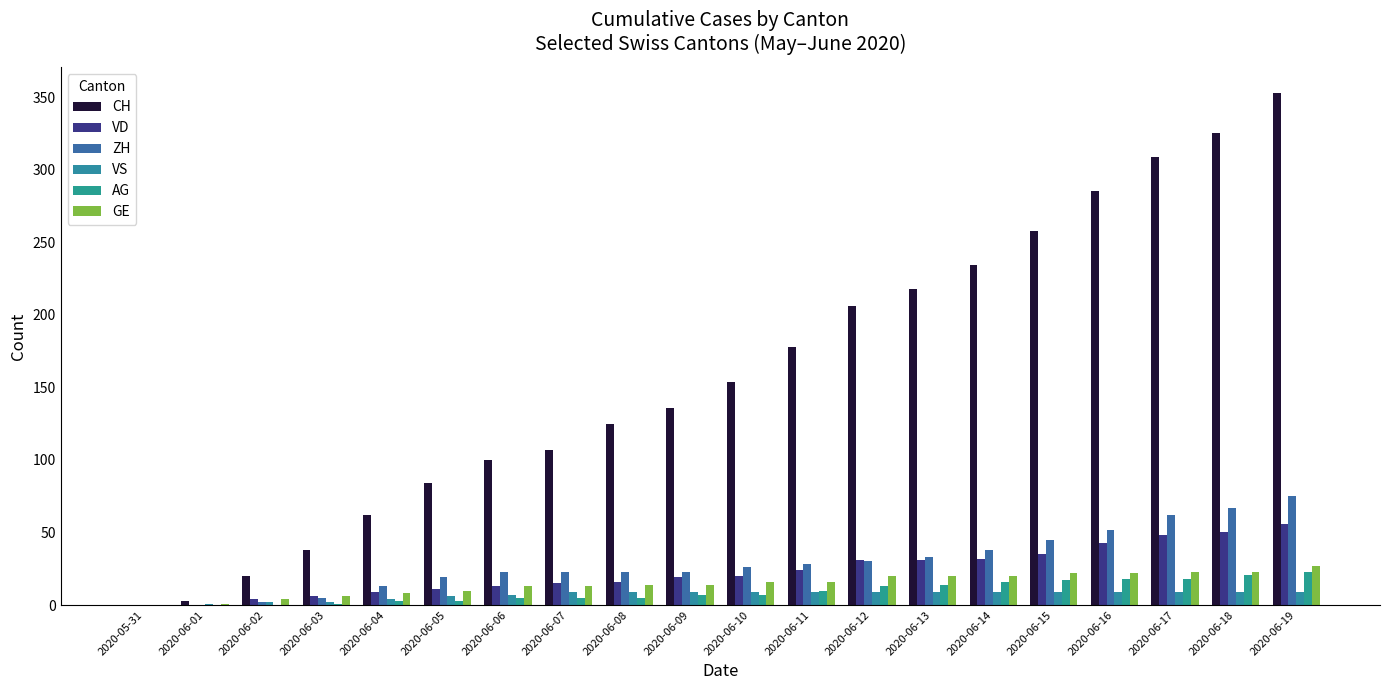

The value of AG at 2020-06-18 is 11. True or false?

False